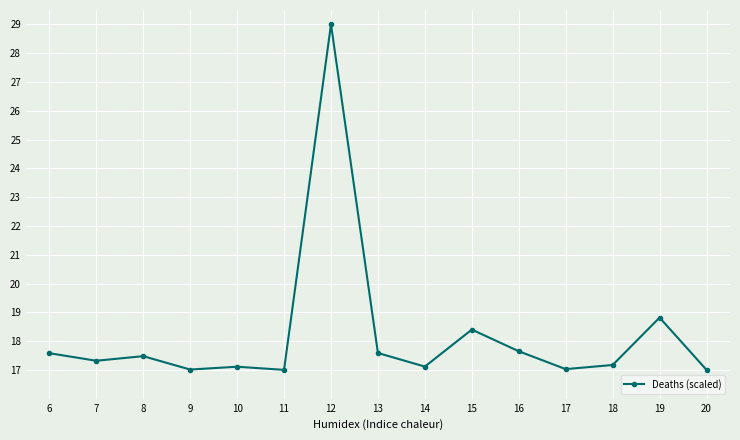

Which label corresponds to the largest value in the chart?

12